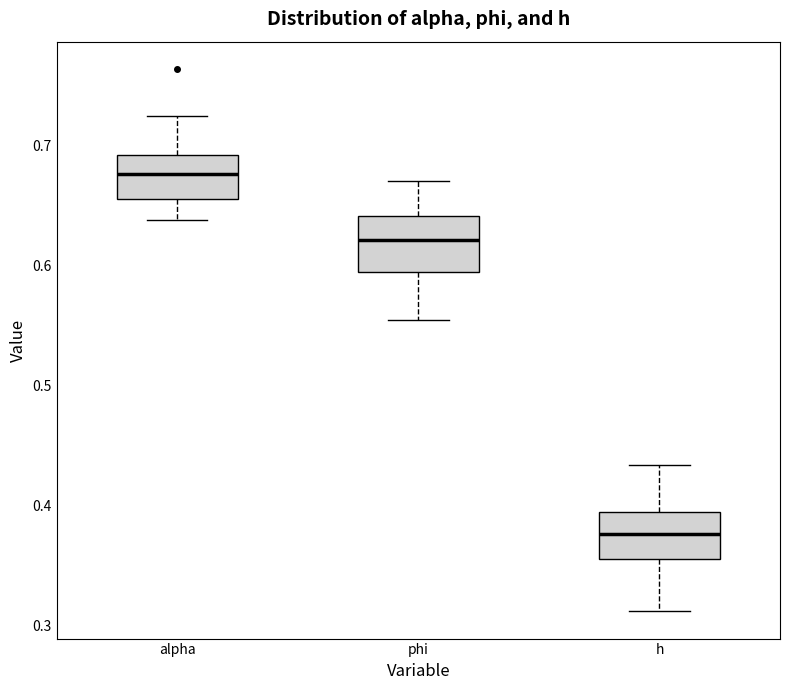

Reading left to right, transcribe this box plot: for each box, give where its median line is, the range the box spans, and where its two whiskers end, as read against the y-axis. The values are not printed on the chart, so give them approximately, as read against the axis.

alpha: median 0.68, box 0.66 to 0.69, whiskers 0.64 to 0.72
phi: median 0.62, box 0.59 to 0.64, whiskers 0.55 to 0.67
h: median 0.38, box 0.36 to 0.39, whiskers 0.31 to 0.43